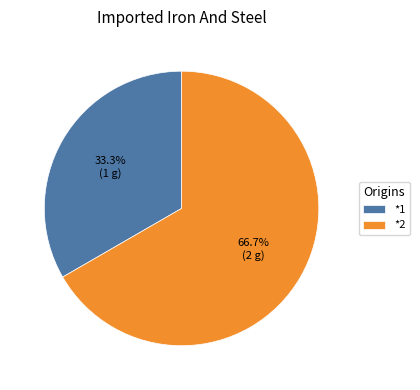

Approximately how many times larger is the value at *1 compared to *2?

0.5